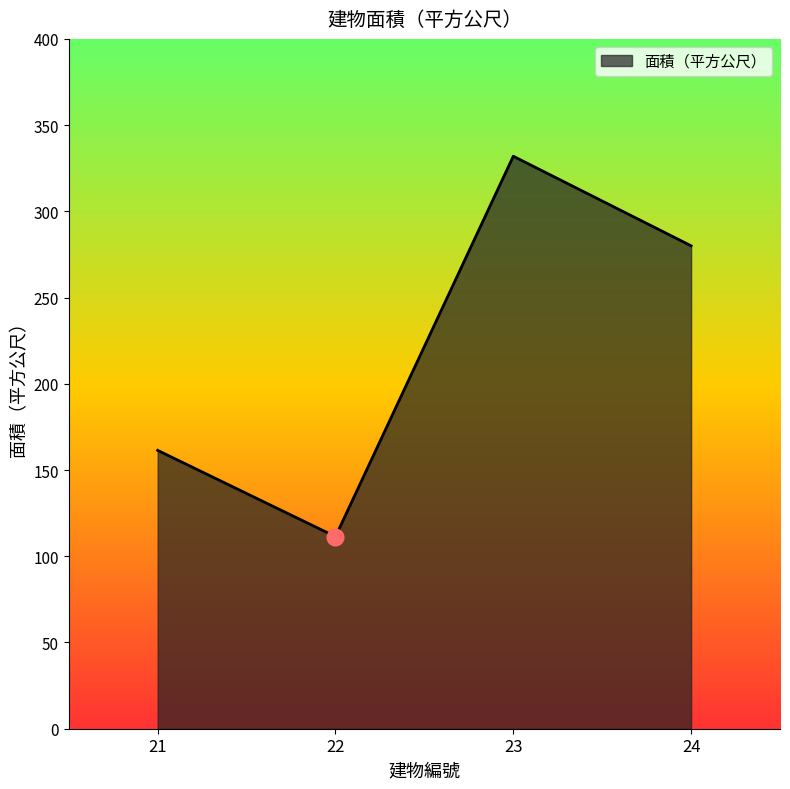

Which category has the highest value across all series?

23